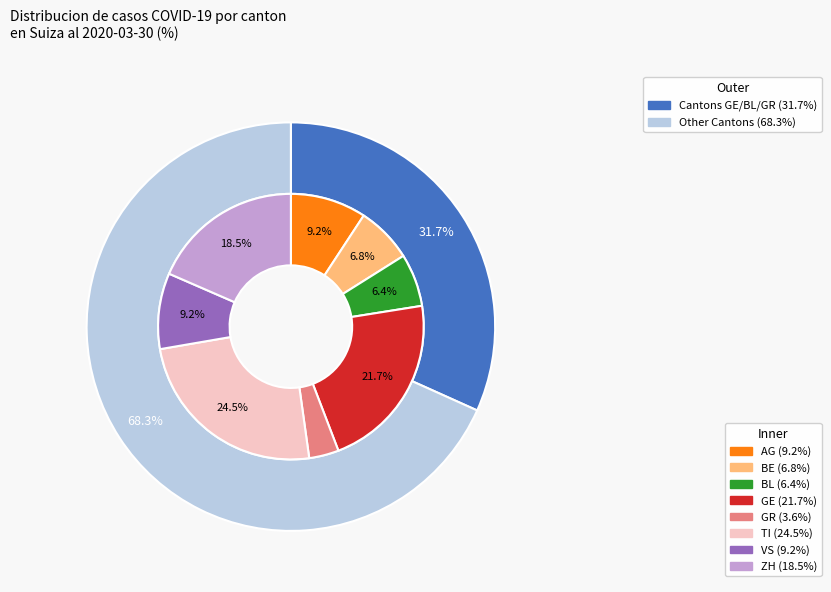

The BL slice represents 13% of the pie. True or false?

False